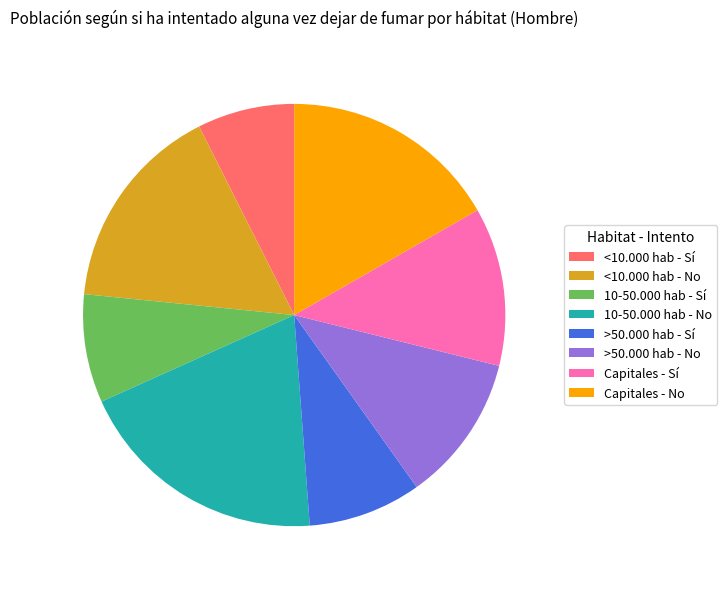

The Capitales - No slice represents 24% of the pie. True or false?

False